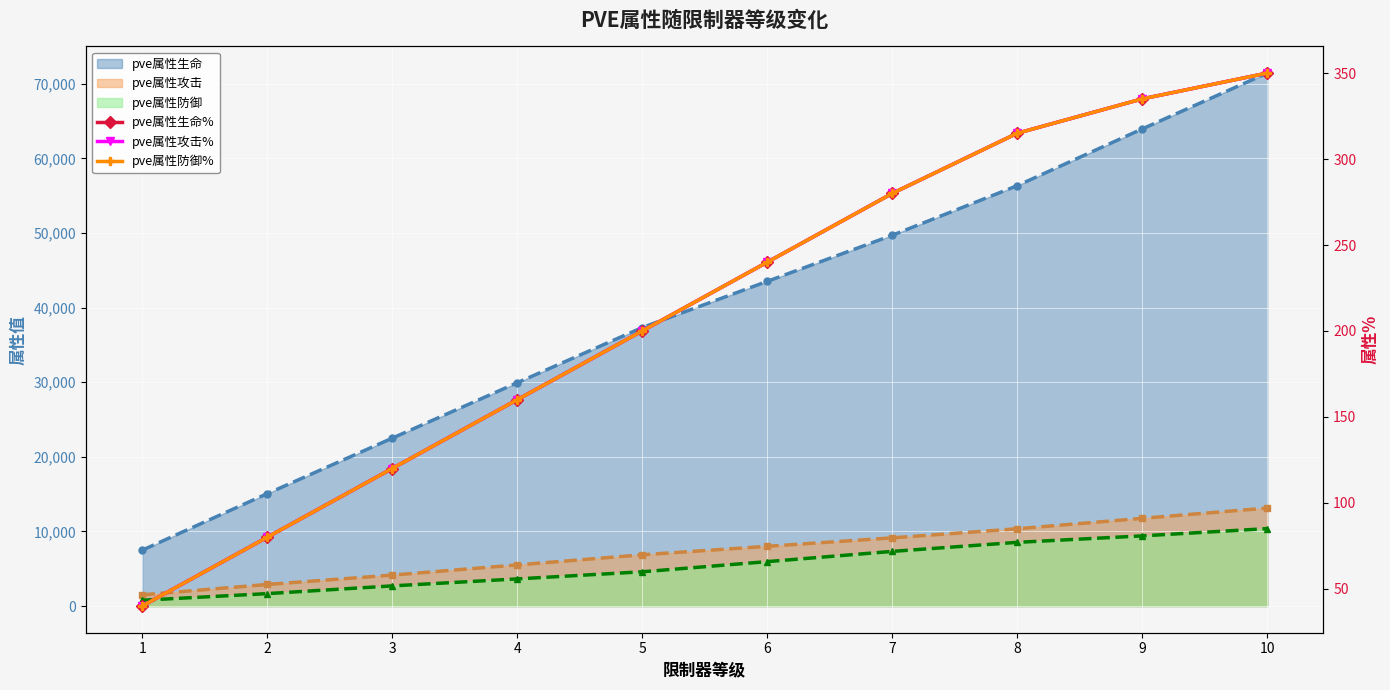

What is the lowest value of the pve属性攻击% series?

40